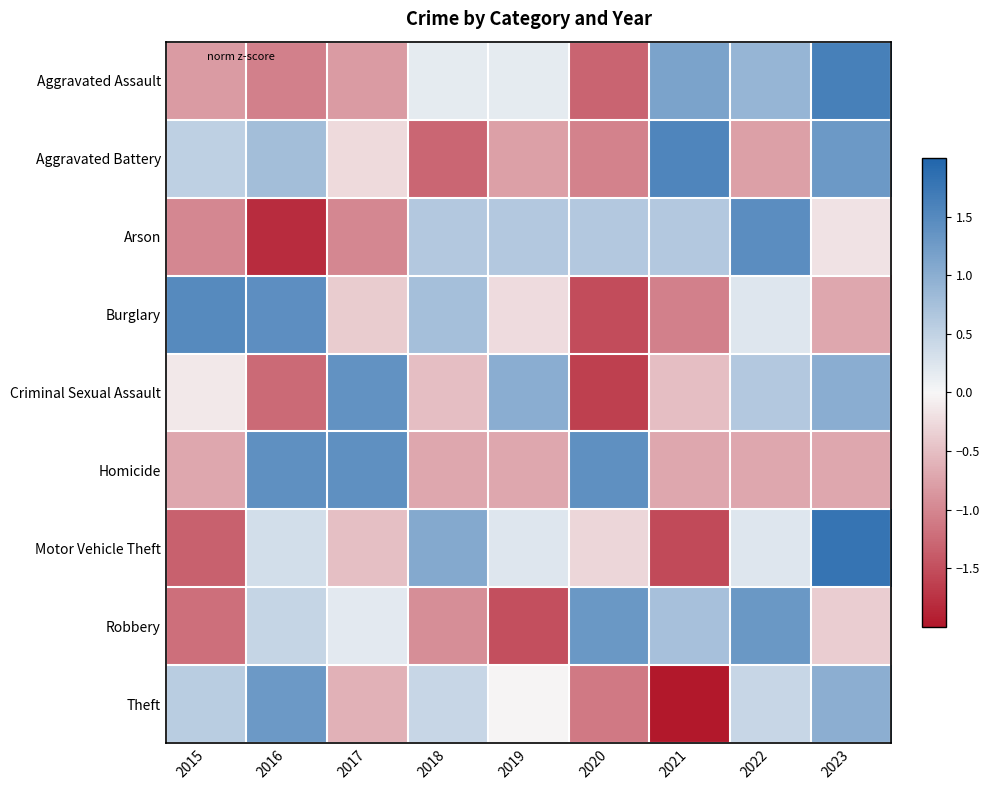

At how many categories does at least one series exceed 0?

9